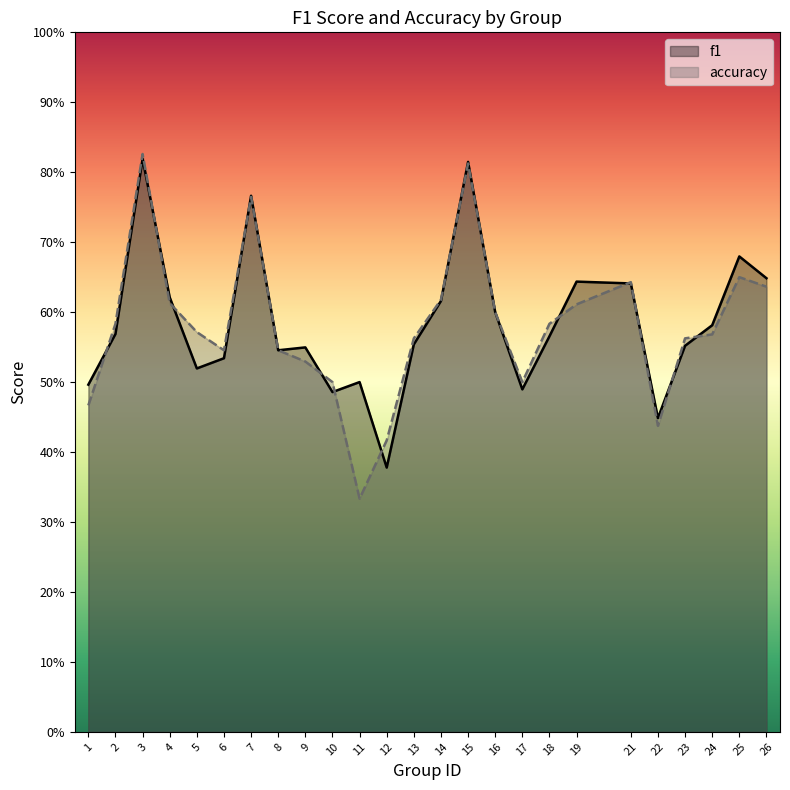

At which category does the chart reach its peak across all series?

3